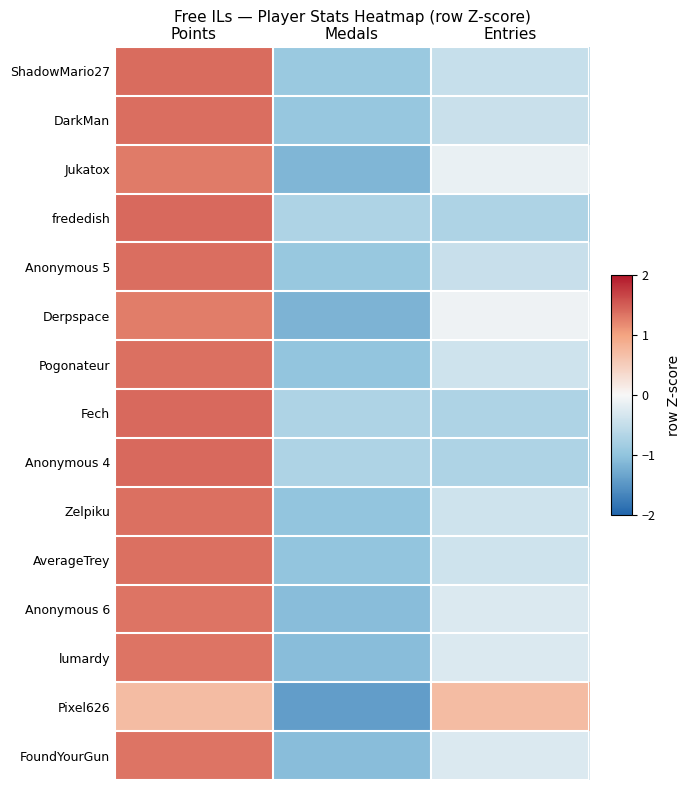

Count the number of categories in the chart.

3